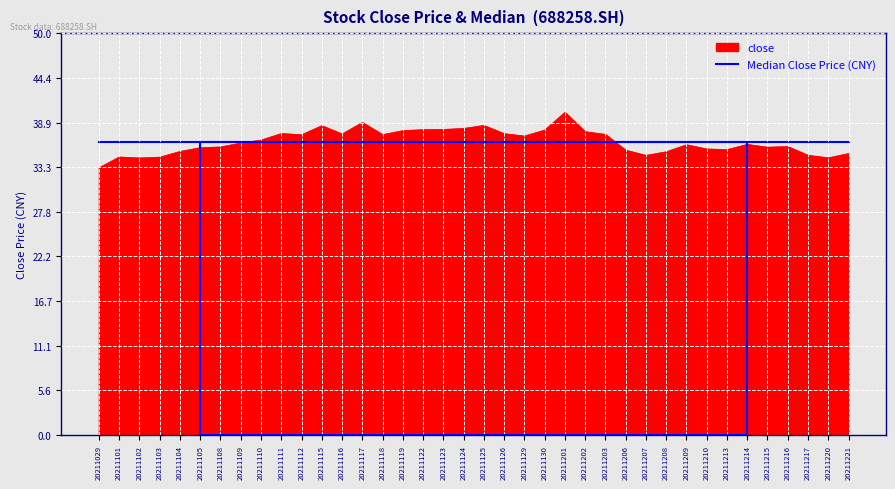

What is the difference between the highest and lowest values at 20211207?

1.7